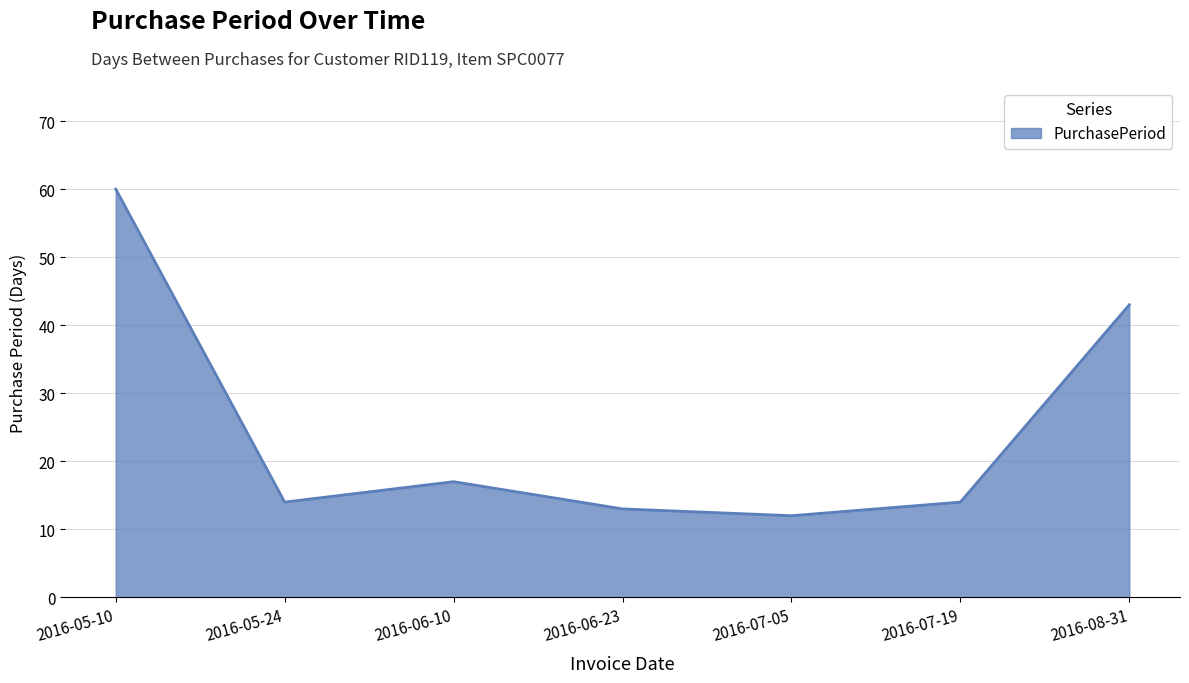

The value at 2016-07-05 is 7. True or false?

False